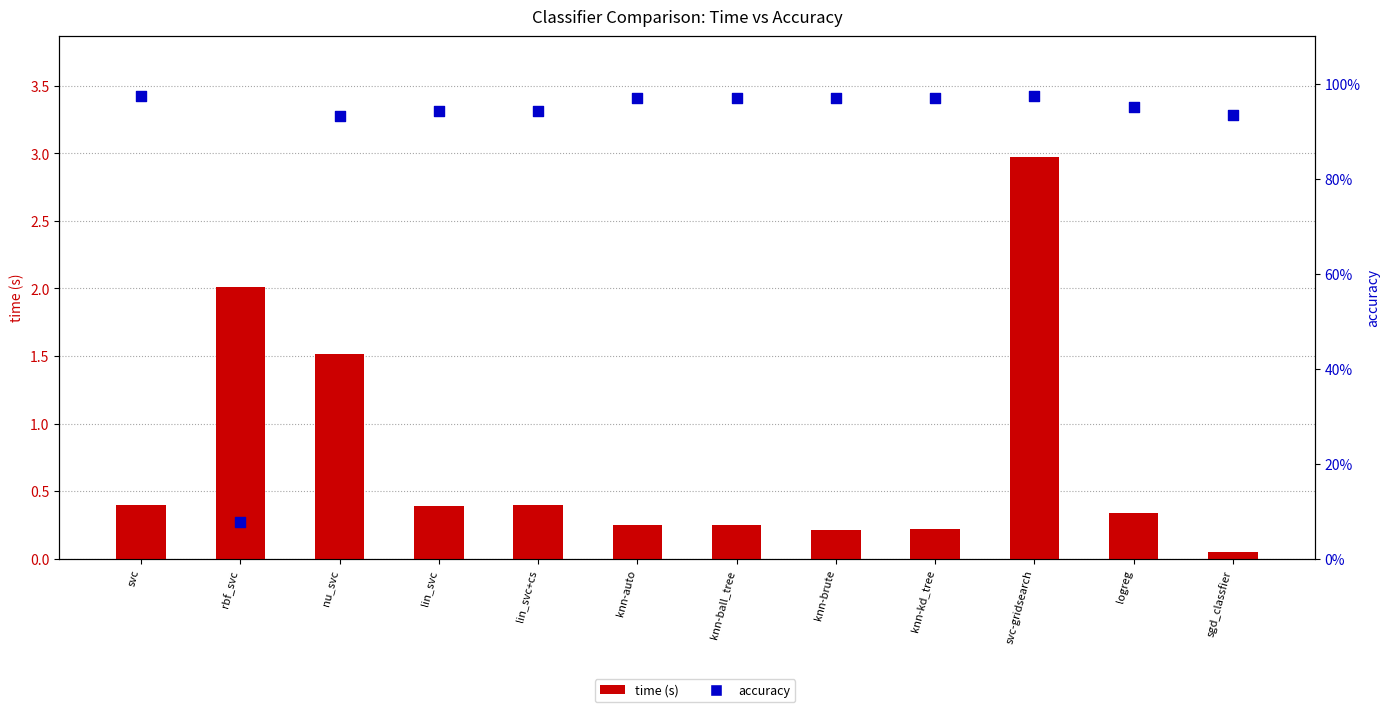

Which series has the largest total across all categories?

accuracy